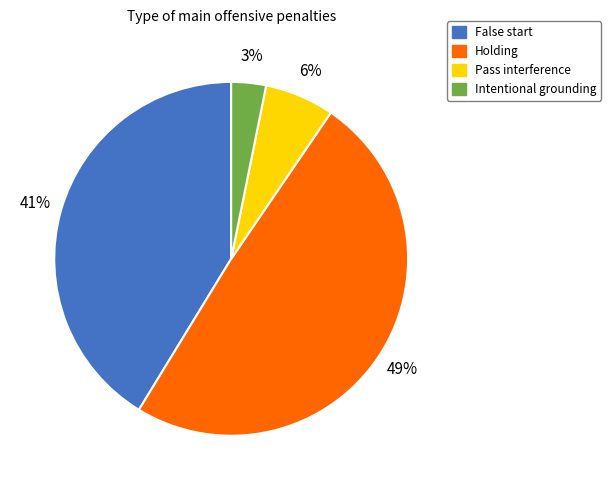

What is the largest slice in the pie chart?

Holding